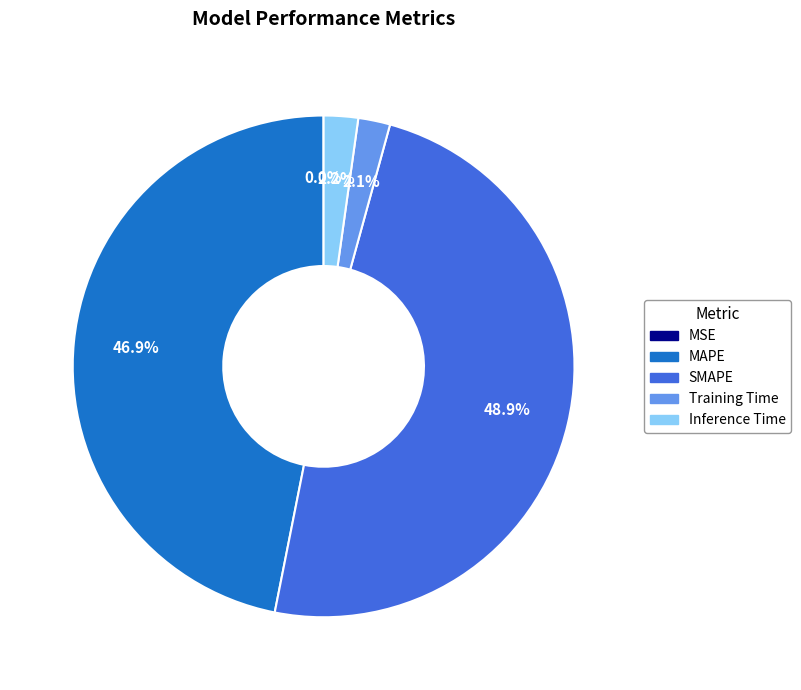

Which slice is the largest?

SMAPE